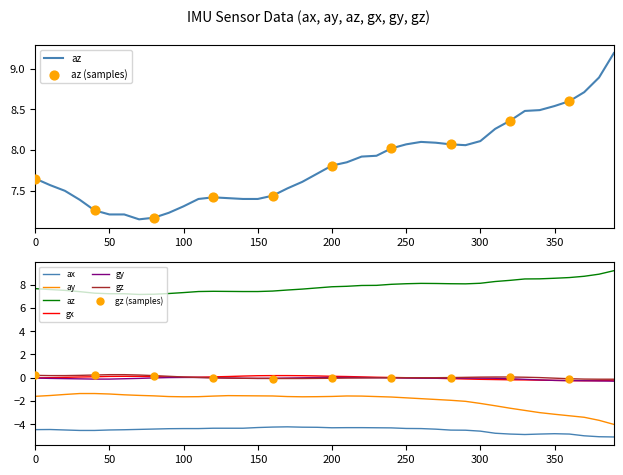

At how many categories does at least one series exceed 6?

40